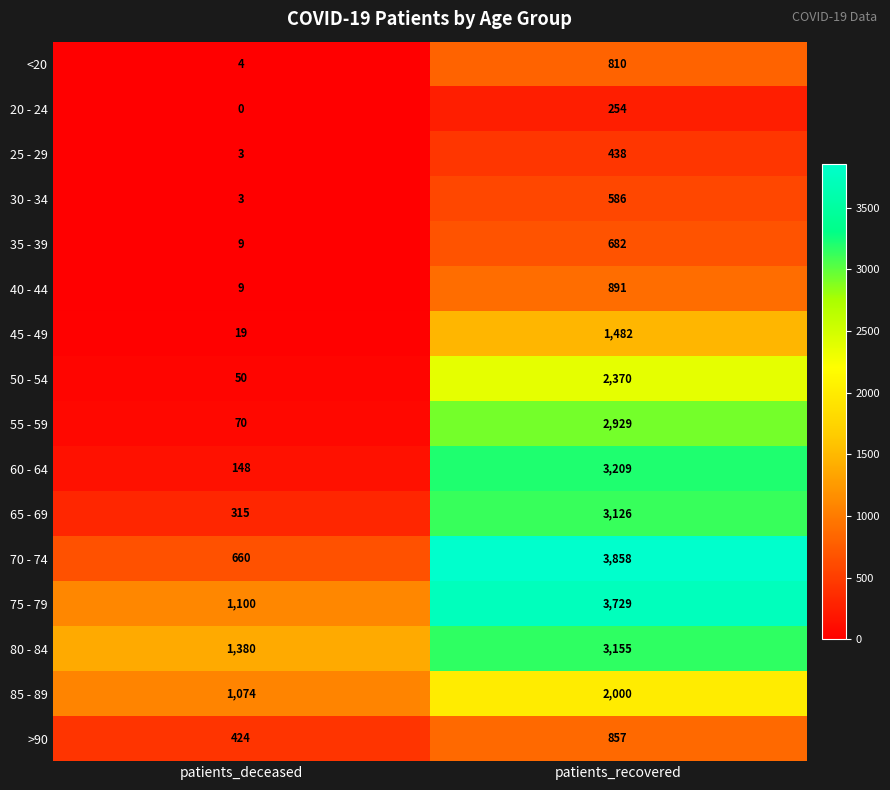

What is the sum of the >90 values at patients_recovered and patients_deceased?

1281